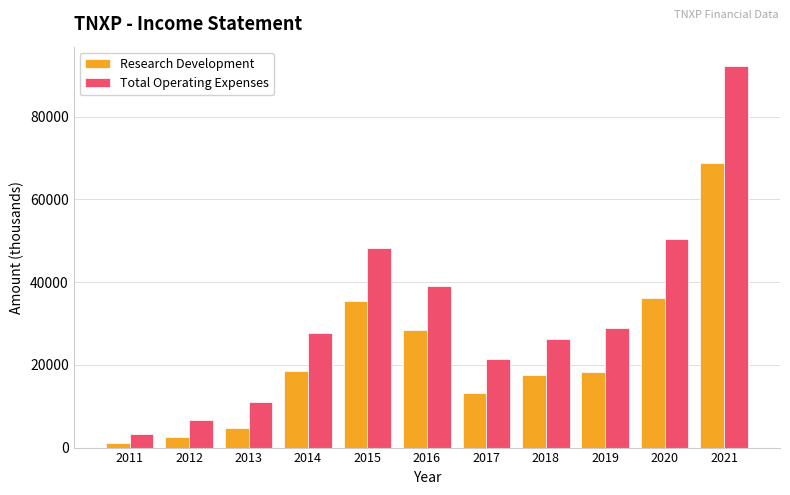

Reading right to left, what are all the values shown in this chart?

Research Development: 68800	36200	18200	17600	13300	28500	35500	18600	4700	2600	1200
Total Operating Expenses: 92300	50500	28800	26300	21300	39000	48200	27700	10900	6700	3400